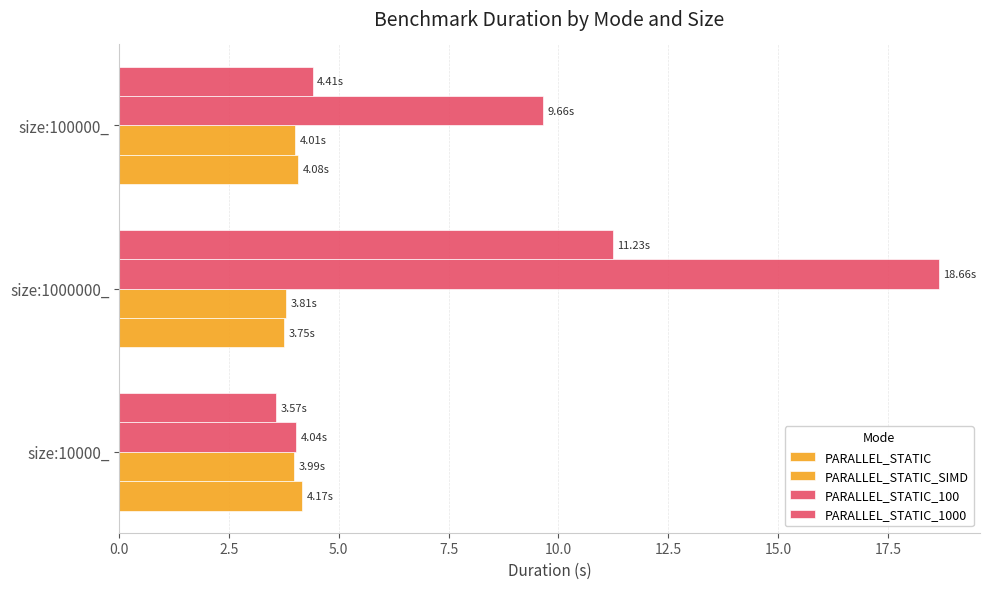

Count the number of categories in the chart.

3